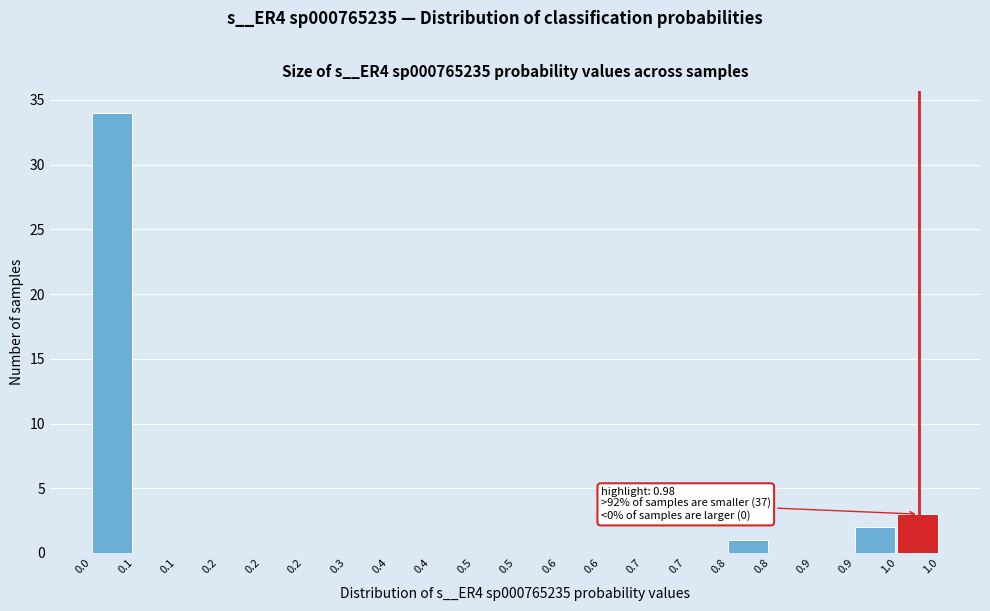

How many distinct data groups are displayed?

1